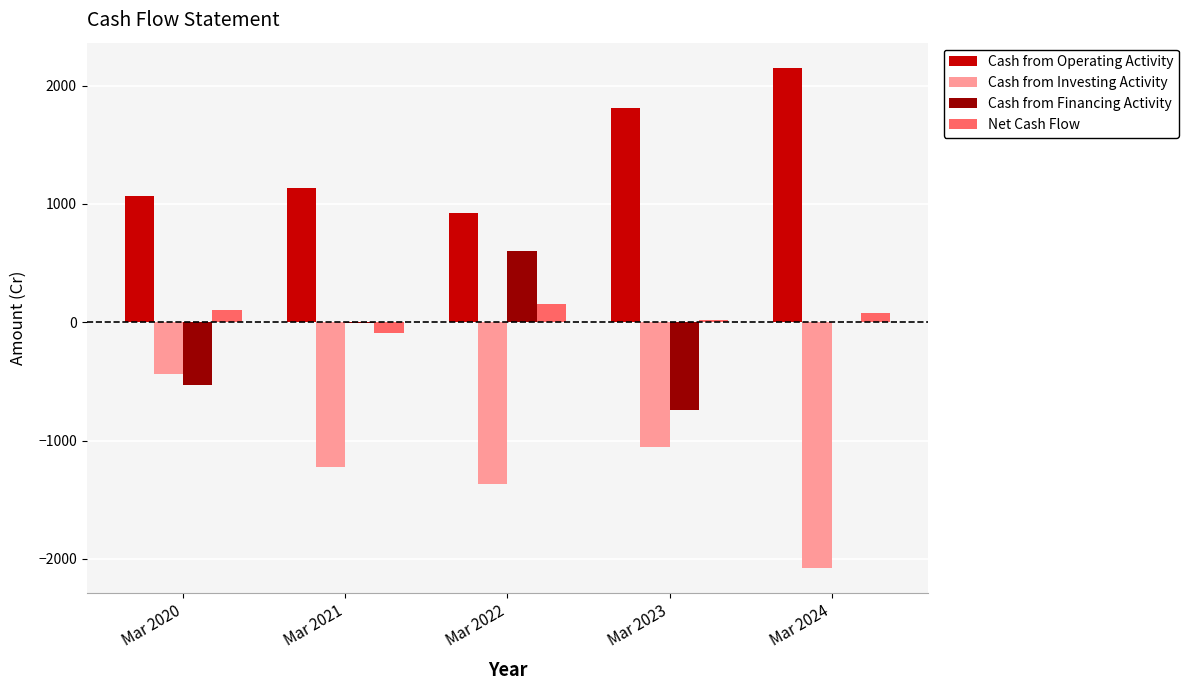

Which series has the largest total across all categories?

Cash from Operating Activity